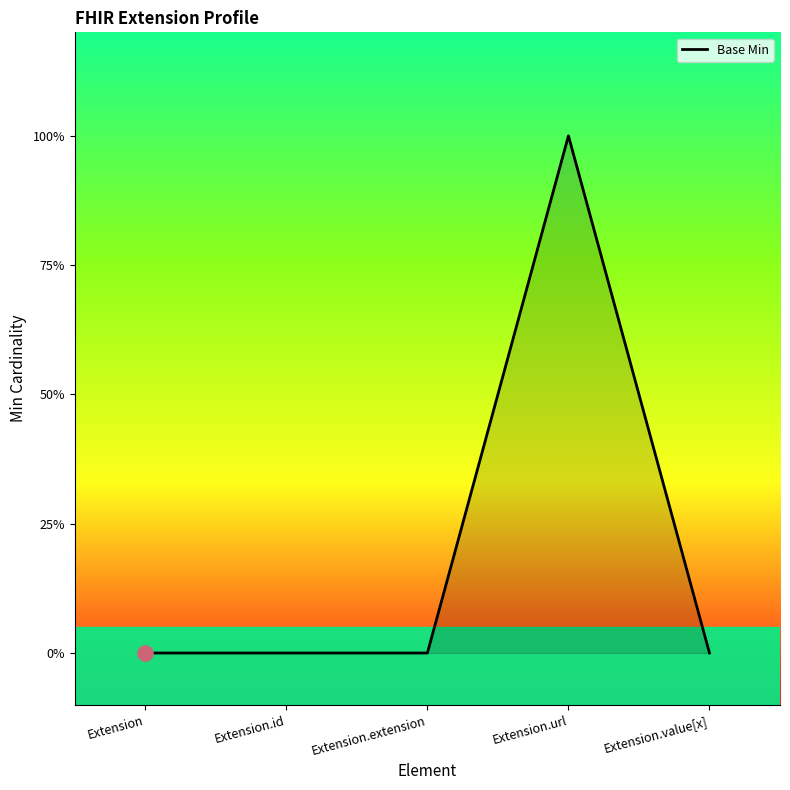

Which has a higher value, Extension.extension or Extension.url?

Extension.url